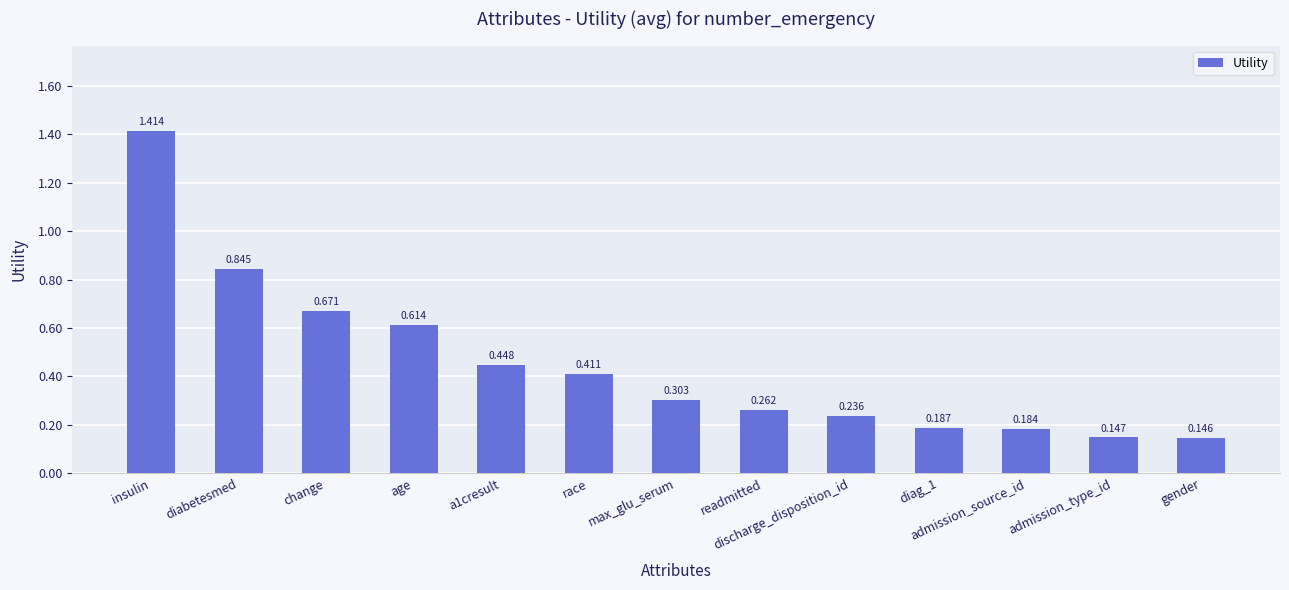

What is the label of the 1st bar from the right?

gender